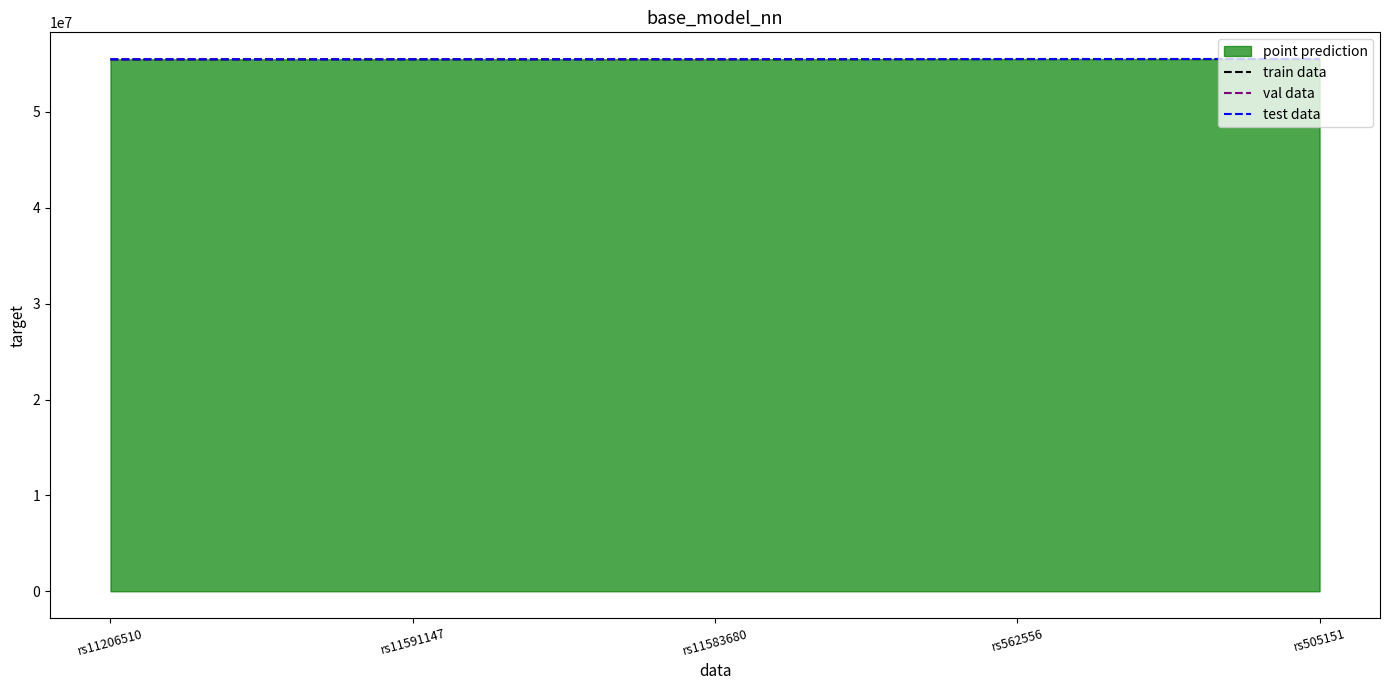

What is the difference between the train data values at rs505151 and rs11583680?

23519